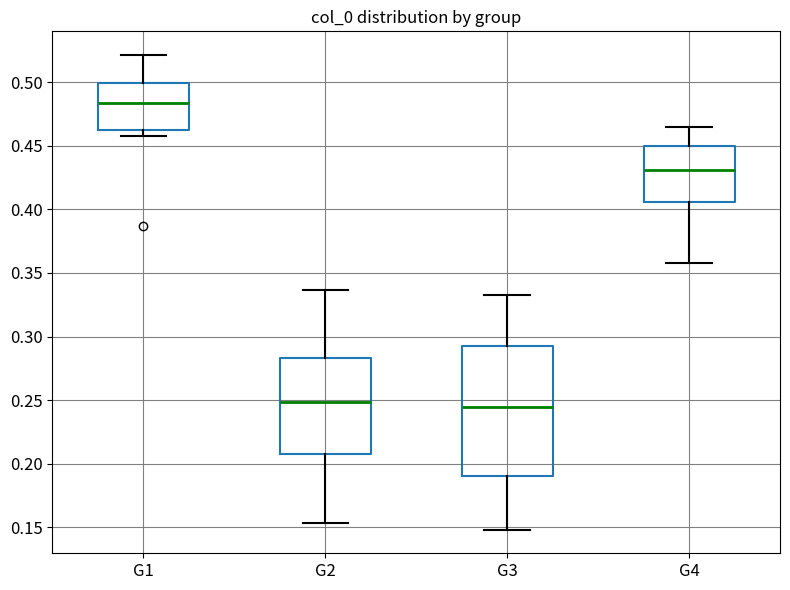

Reading left to right, transcribe this box plot: for each box, give where its median line is, the range the box spans, and where its two whiskers end, as read against the y-axis. The values are not printed on the chart, so give them approximately, as read against the axis.

G1: median 0.485, box 0.465 to 0.500, whiskers 0.455 to 0.520
G2: median 0.250, box 0.205 to 0.285, whiskers 0.155 to 0.335
G3: median 0.245, box 0.190 to 0.290, whiskers 0.150 to 0.335
G4: median 0.430, box 0.405 to 0.450, whiskers 0.360 to 0.465